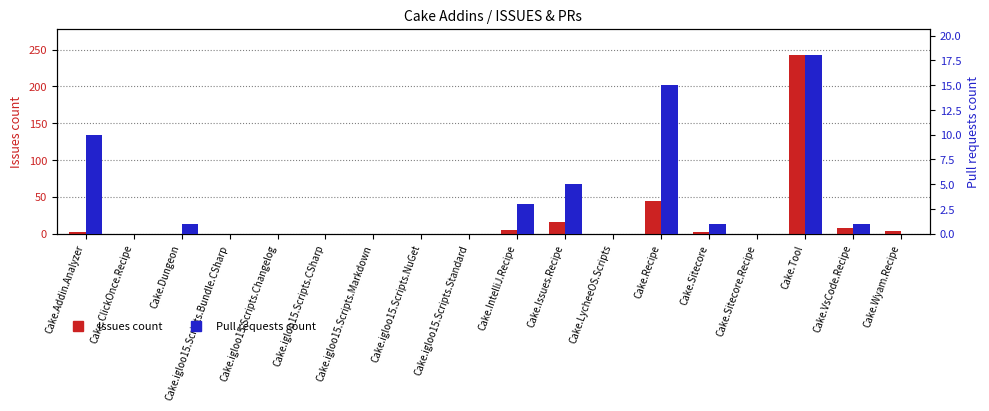

The value of Pull requests count at Cake.igloo15.Scripts.NuGet is 0. True or false?

True